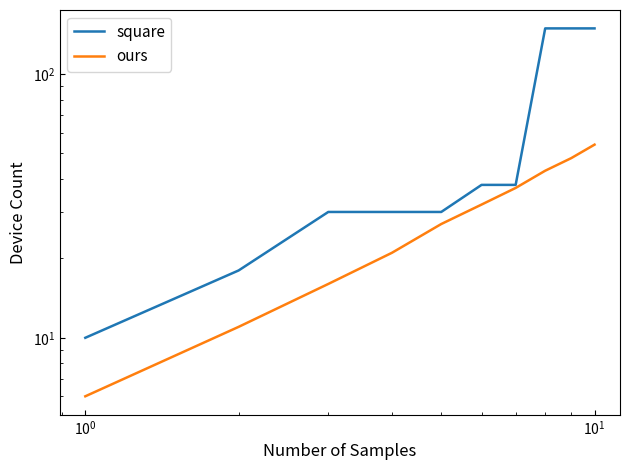

True or false: ours has a value of 50 at $\mathdefault{10^{3}}$.

False